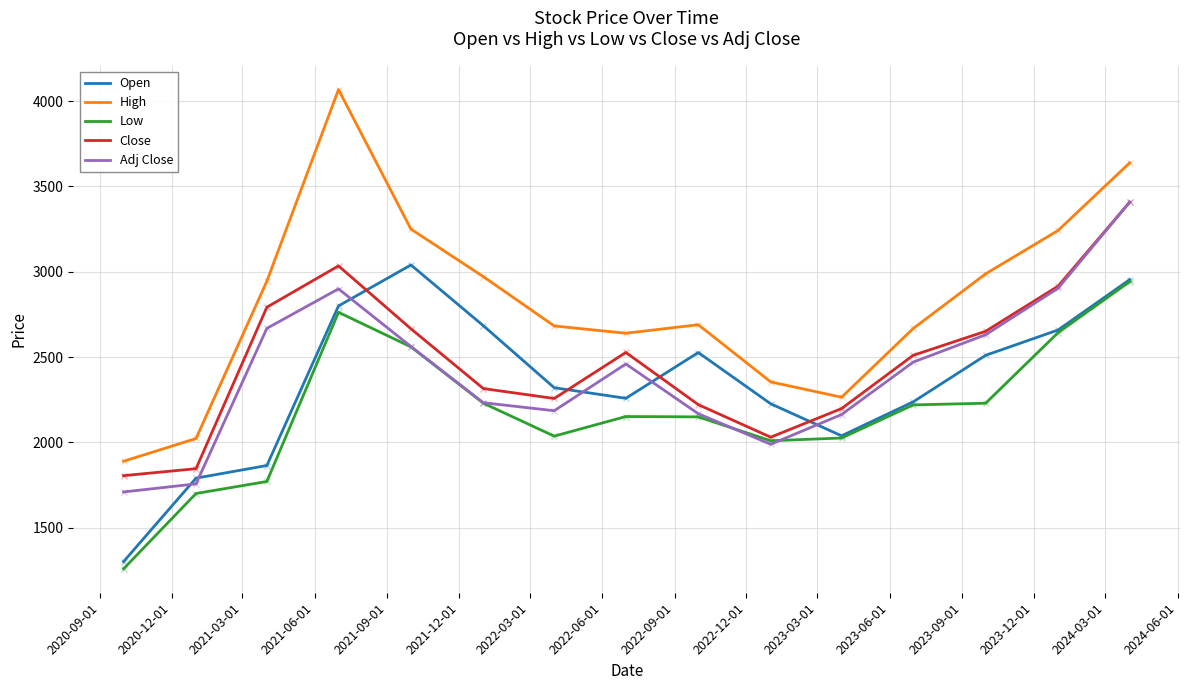

Which series has the largest total across all categories?

High